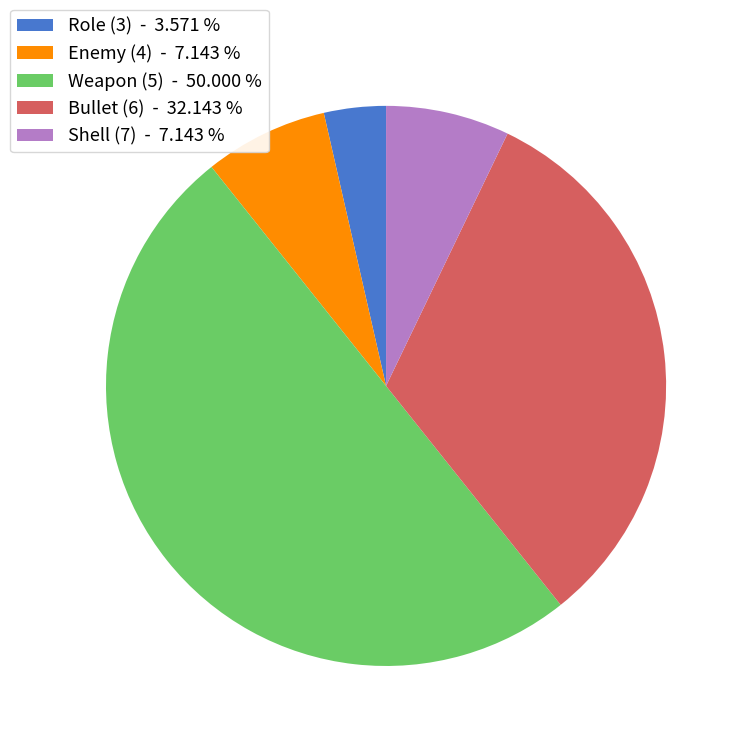

Is the sum of Weapon (5) - 50.000 % and Enemy (4) - 7.143 % greater than half?

Yes